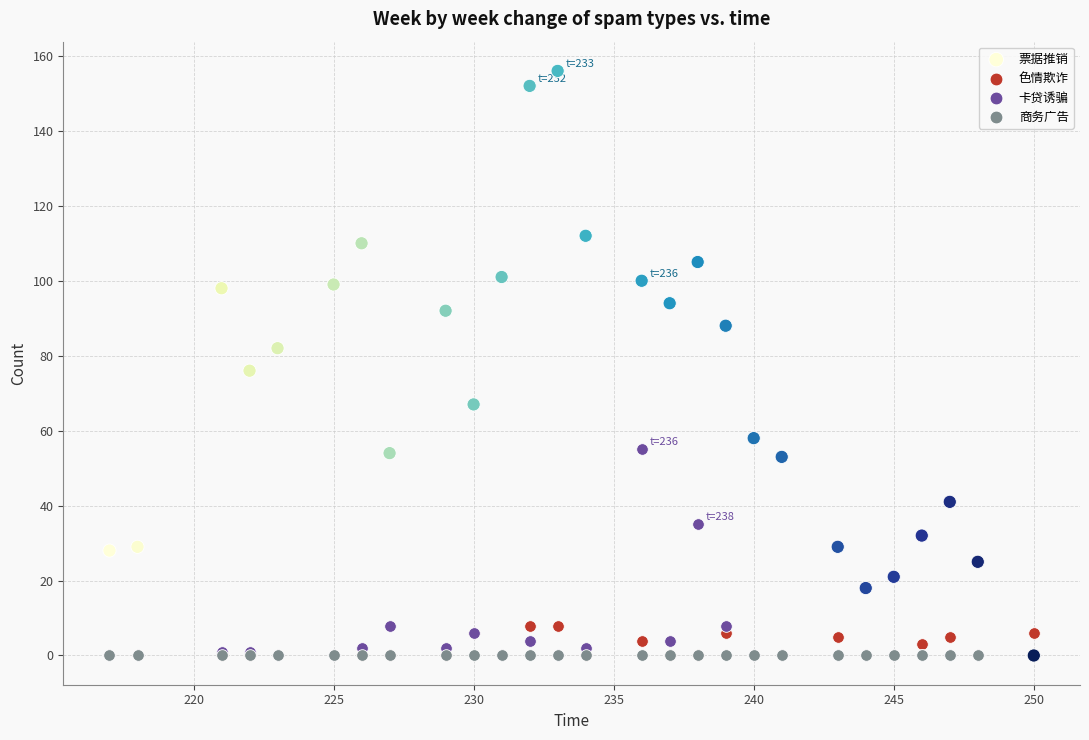

Which series contains the highest Y value?

票据推销